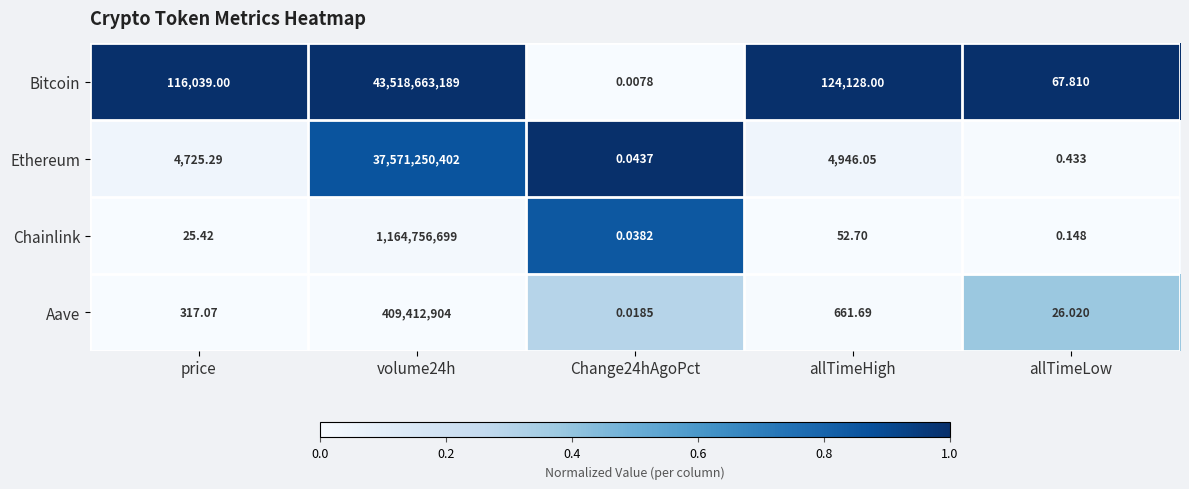

At how many categories does at least one series exceed 0?

5